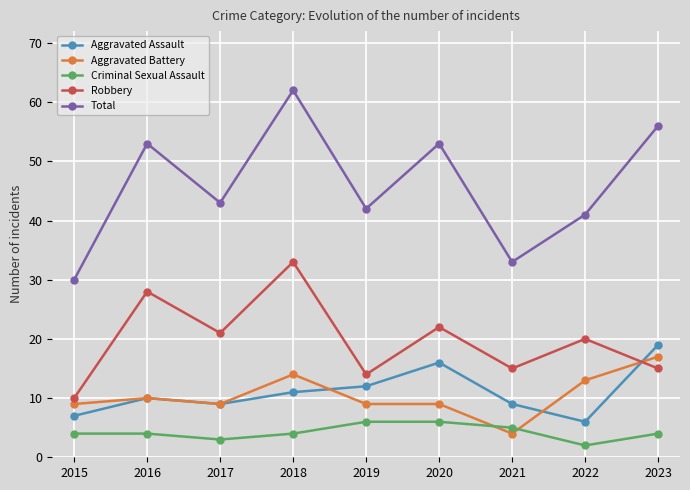

Is it true that Criminal Sexual Assault equals 1 at 2018?

False